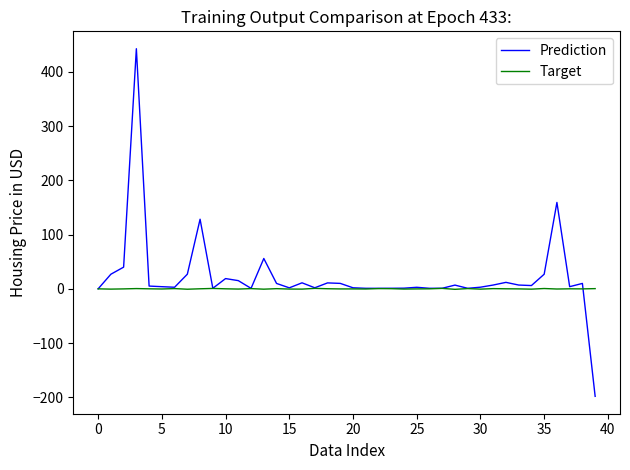

Which series has the largest range (max minus min)?

Prediction